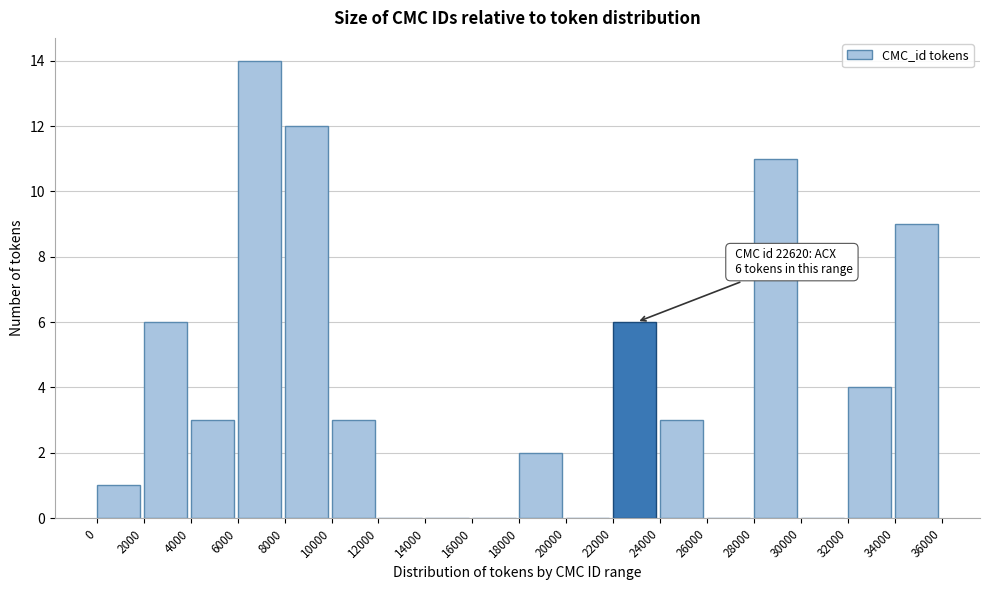

Which range on the x-axis has the tallest bar?

6000 to 8000